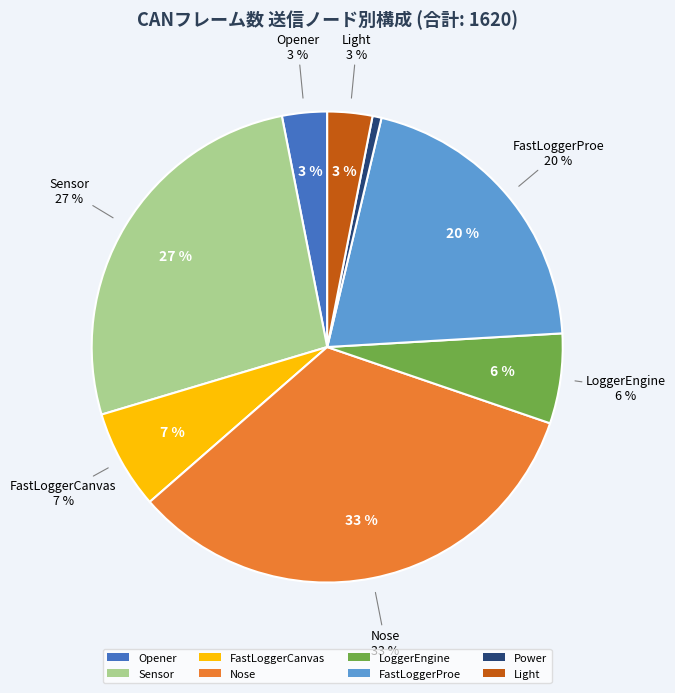

To the nearest percent, what portion does FastLoggerProe represent?

20%